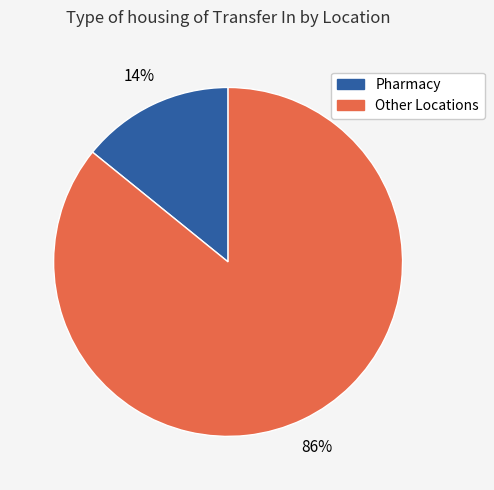

To the nearest percent, what is the average slice percentage?

50%